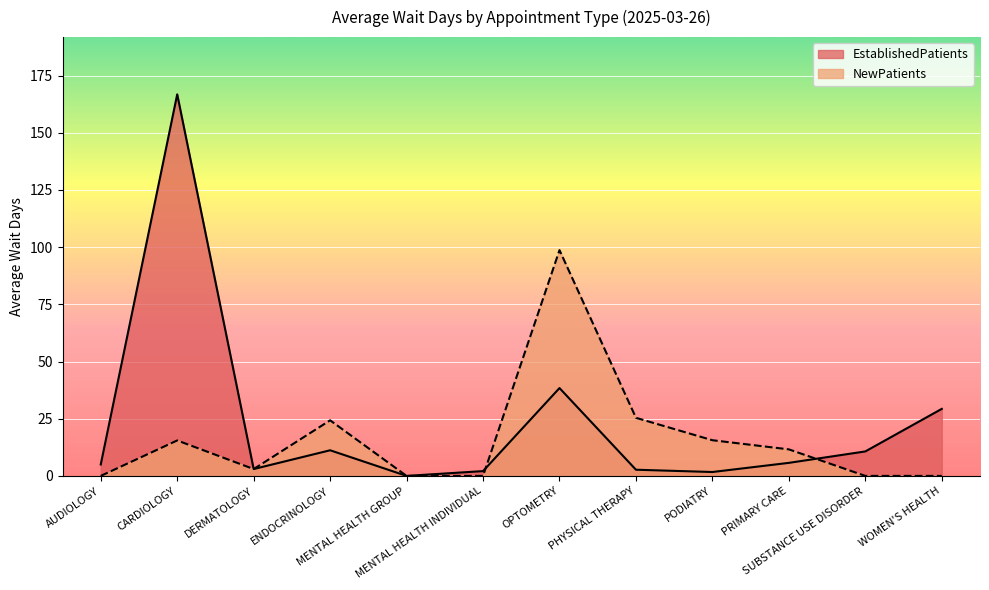

Does the chart display data point markers on the line(s)?

No